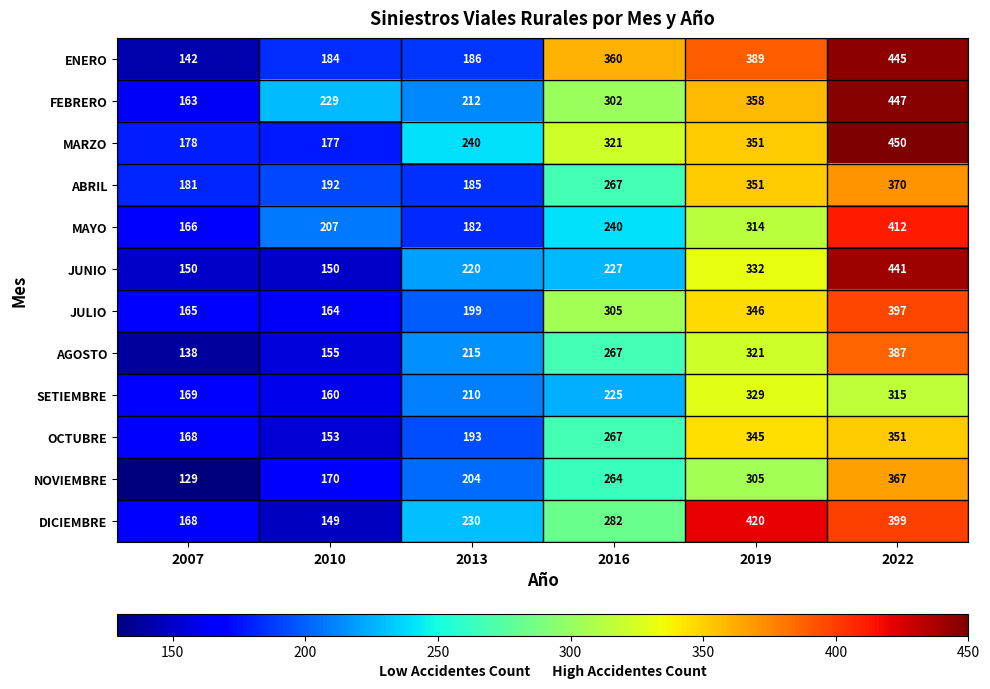

What is the sum of the SETIEMBRE values at 2010 and 2007?

329